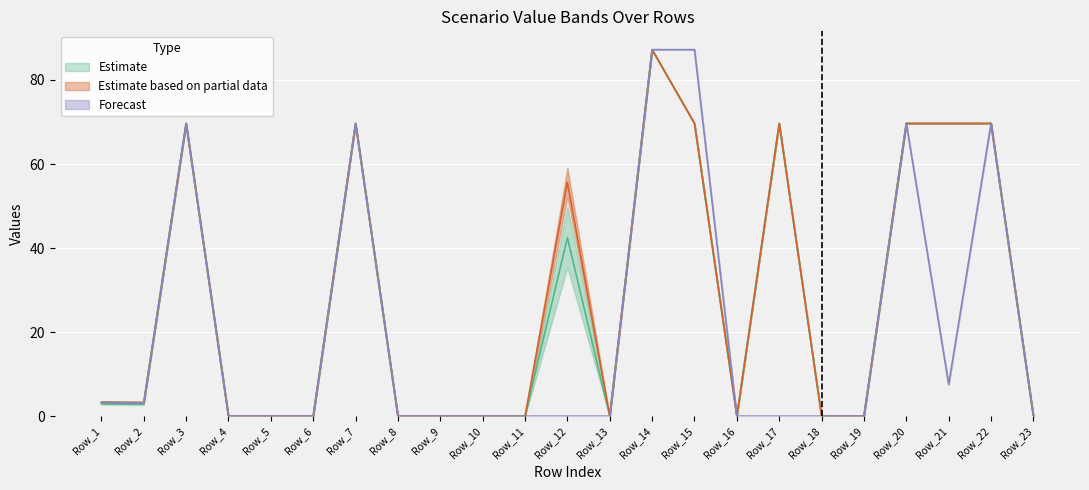

True or false: Scen_44 and Scen_10 cross at least once.

False